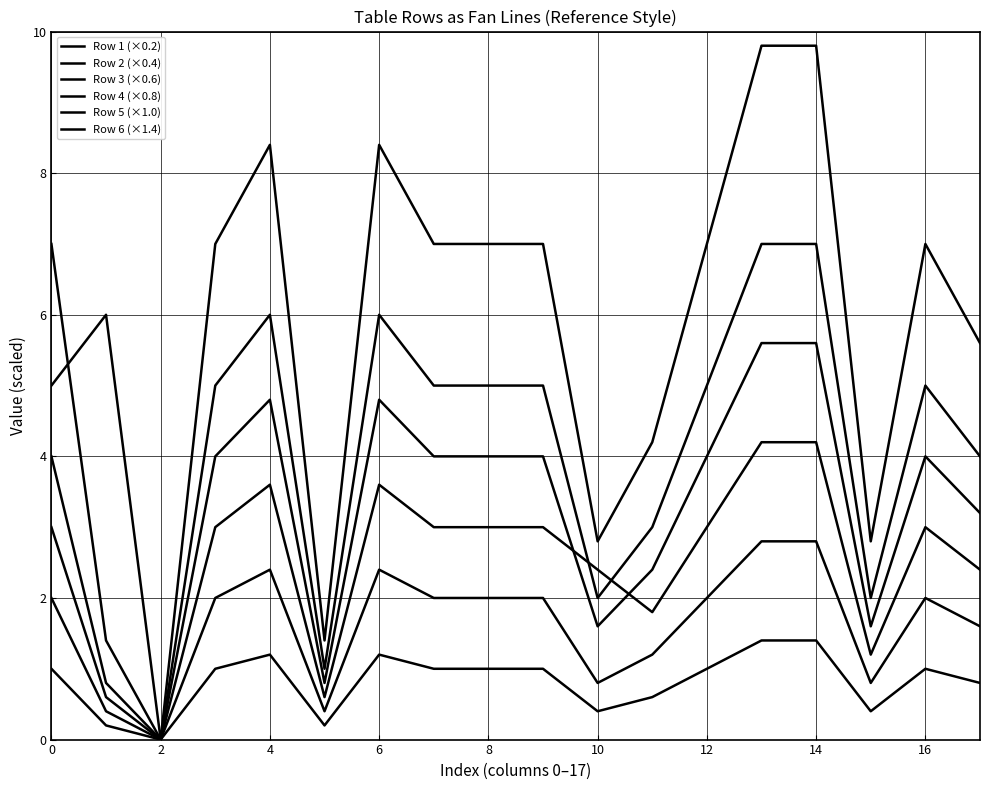

Does the chart have visible grid lines?

Yes